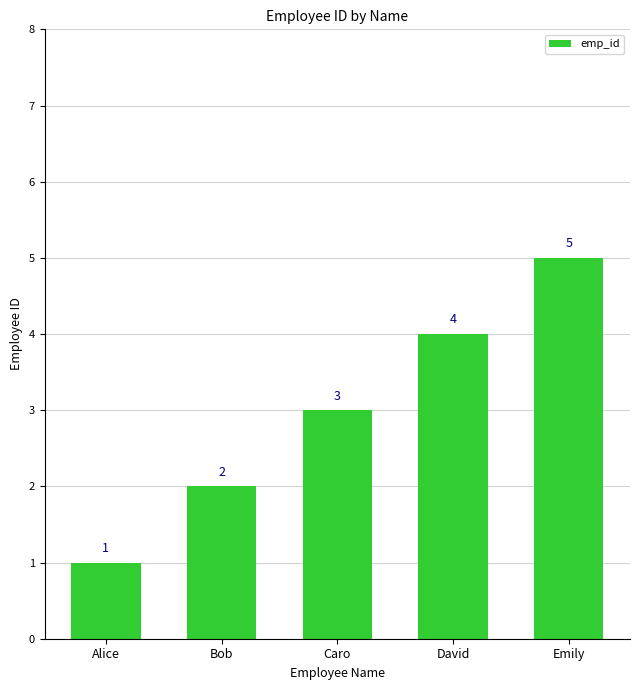

Approximately how many times larger is the value at Caro compared to Emily?

0.6